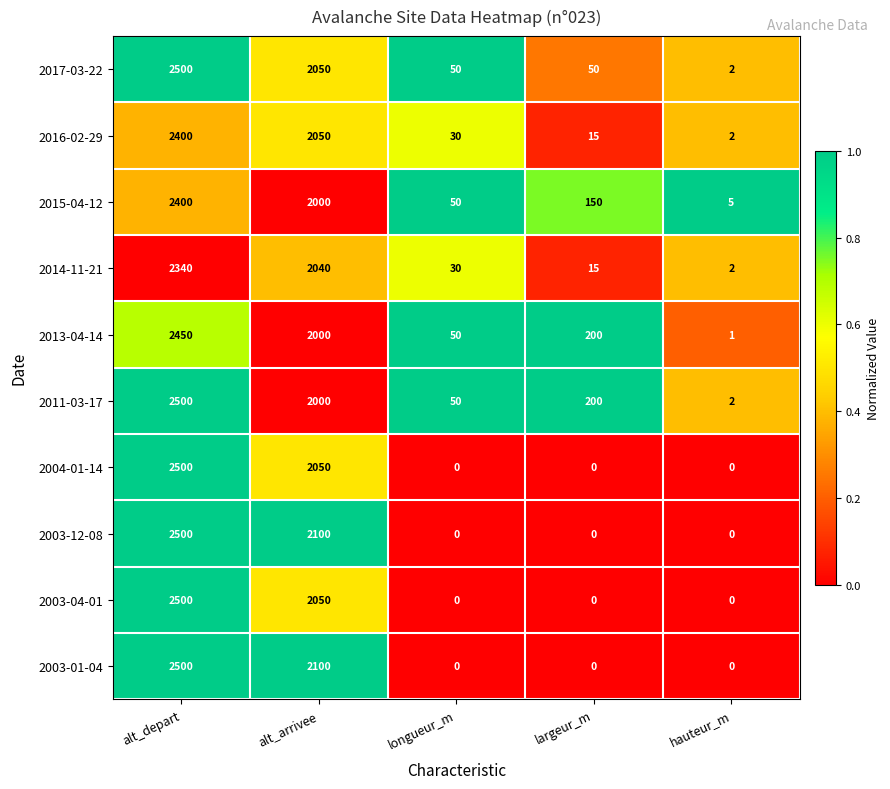

The value of 2003-01-04 at alt_depart is 1554. True or false?

False